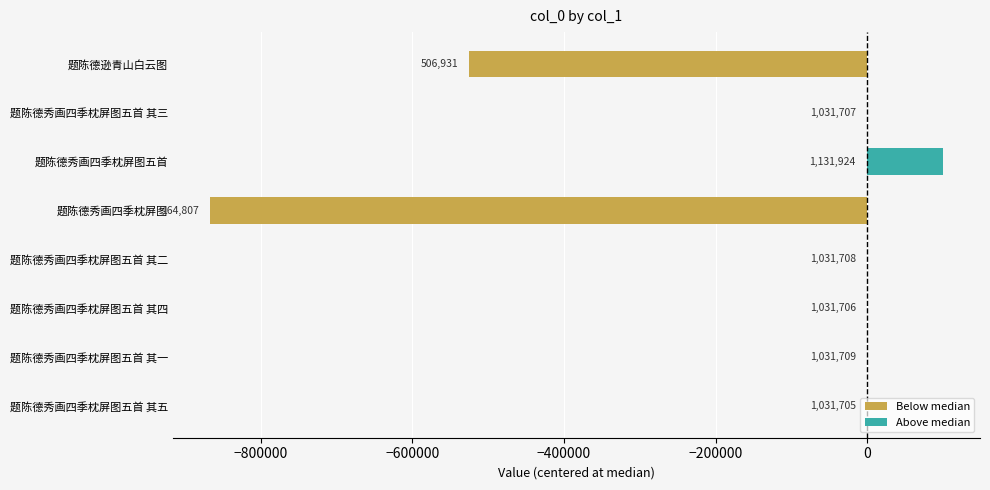

The Above median series shows 0.9 at 题陈德秀画四季枕屏图五首 其三. True or false?

False